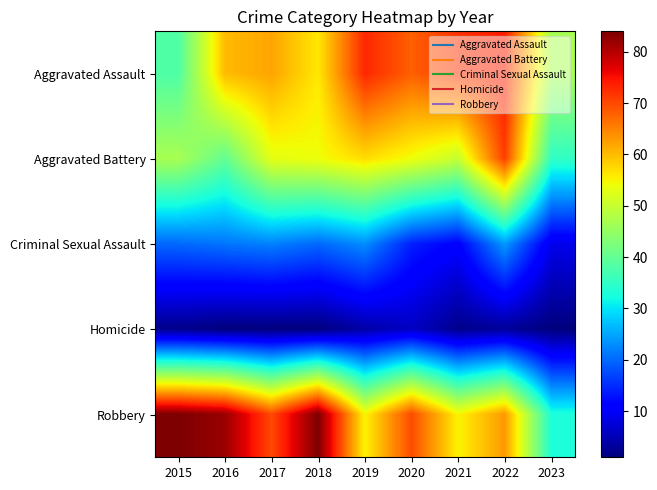

Reading left to right, what are all the values shown in this chart?

Aggravated Assault: 2015=38	2016=60	2017=62	2018=56	2019=73	2020=68	2021=72	2022=74	2023=47
Aggravated Battery: 2015=47	2016=40	2017=53	2018=54	2019=57	2020=54	2021=50	2022=71	2023=35
Criminal Sexual Assault: 2015=20	2016=21	2017=22	2018=20	2019=23	2020=14	2021=11	2022=24	2023=9
Homicide: 2015=2	2016=1	2017=1	2018=1	2019=4	2020=6	2021=2	2022=3	2023=1
Robbery: 2015=84	2016=82	2017=70	2018=84	2019=55	2020=70	2021=55	2022=63	2023=33